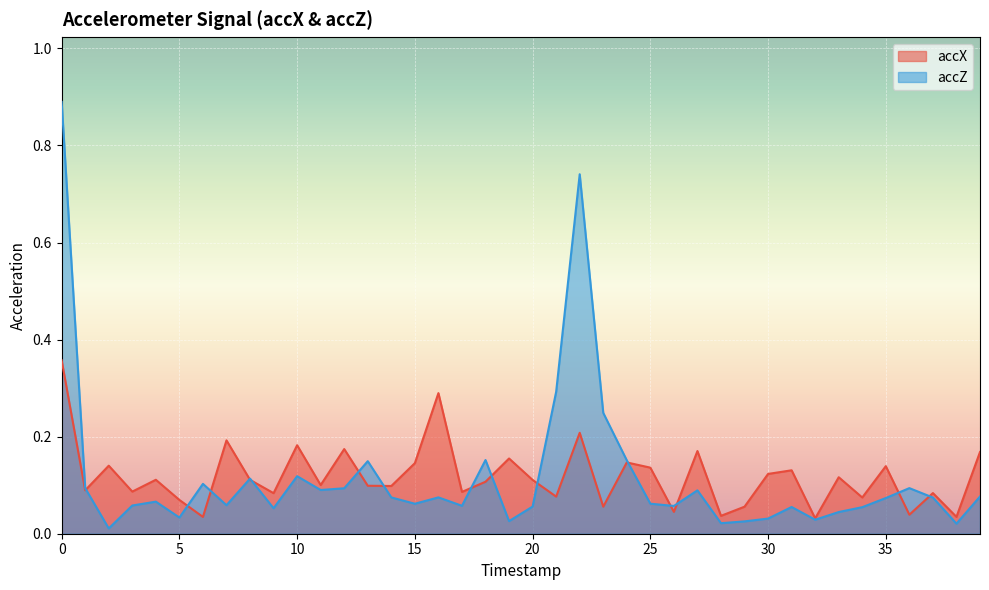

What is the total value across all series at 27?

0.3